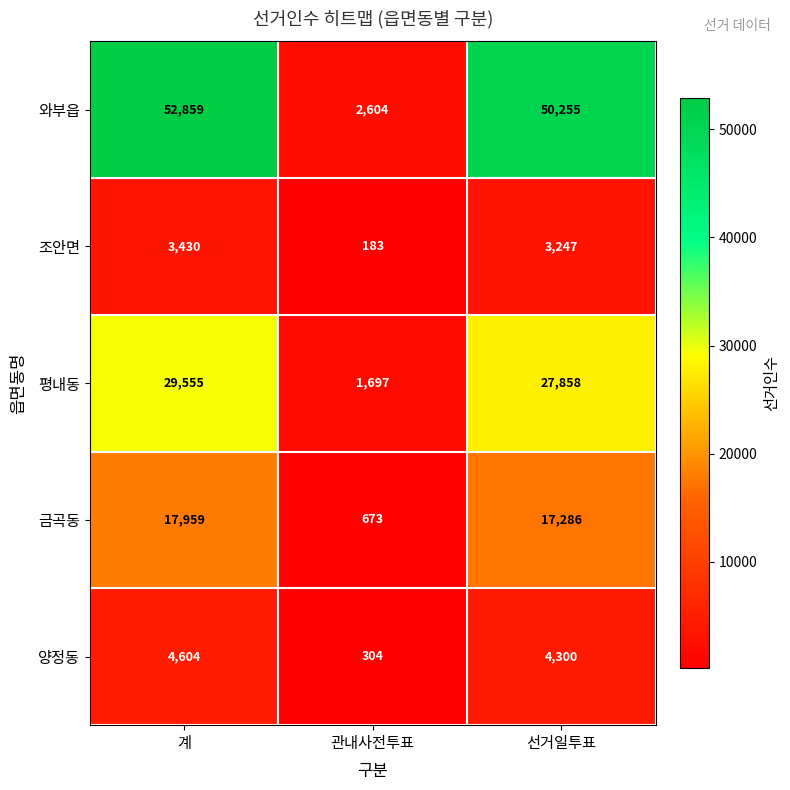

What is the total value across all series at 관내사전투표?

5461